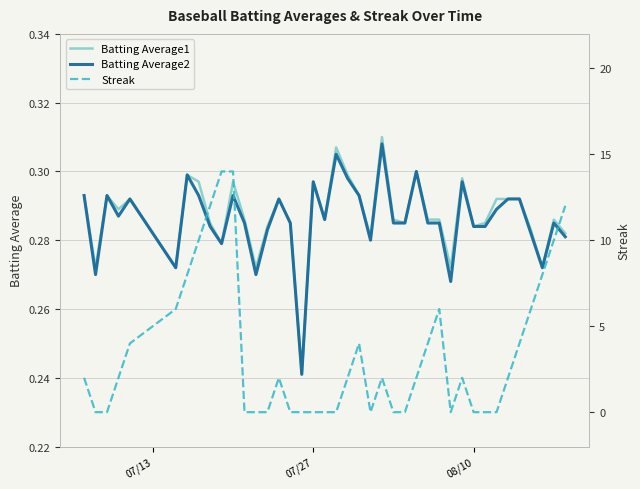

The Batting Average1 series shows 0.1 at 9. True or false?

False